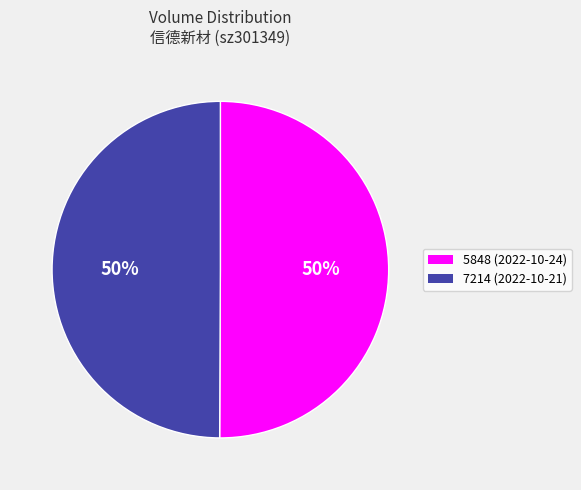

Is it true that 7214 is 44% of the pie?

False